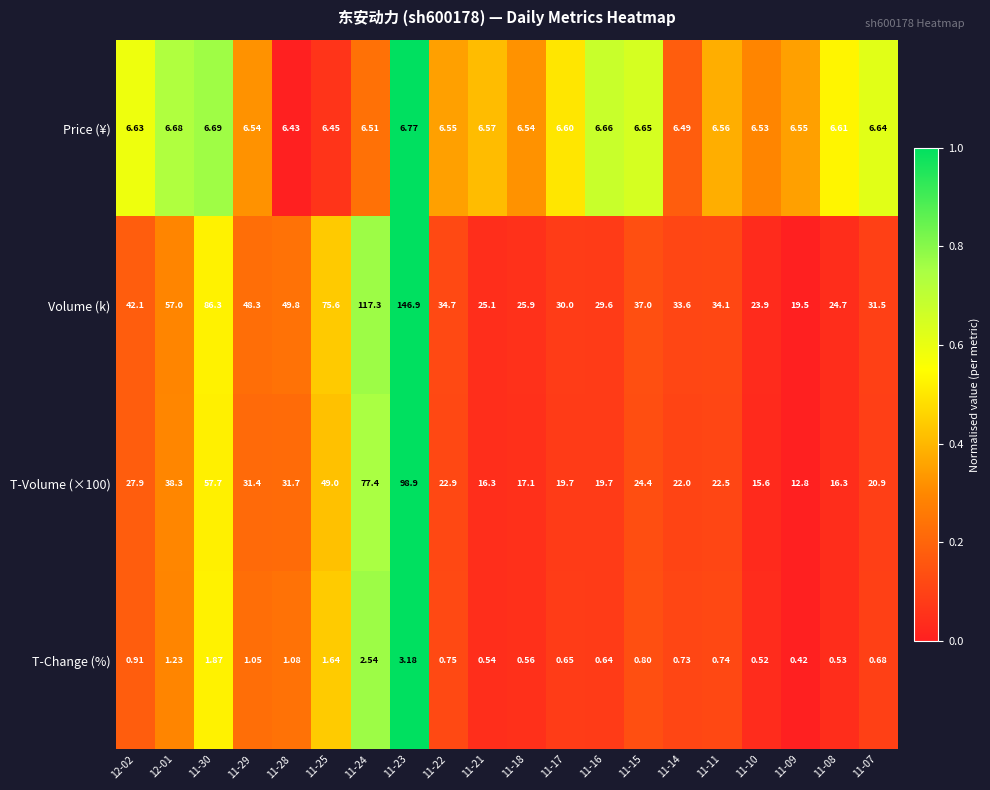

Is the value of Volume (k) at 11-25 greater than the value of T-Volume (×100) at 11-10?

Yes